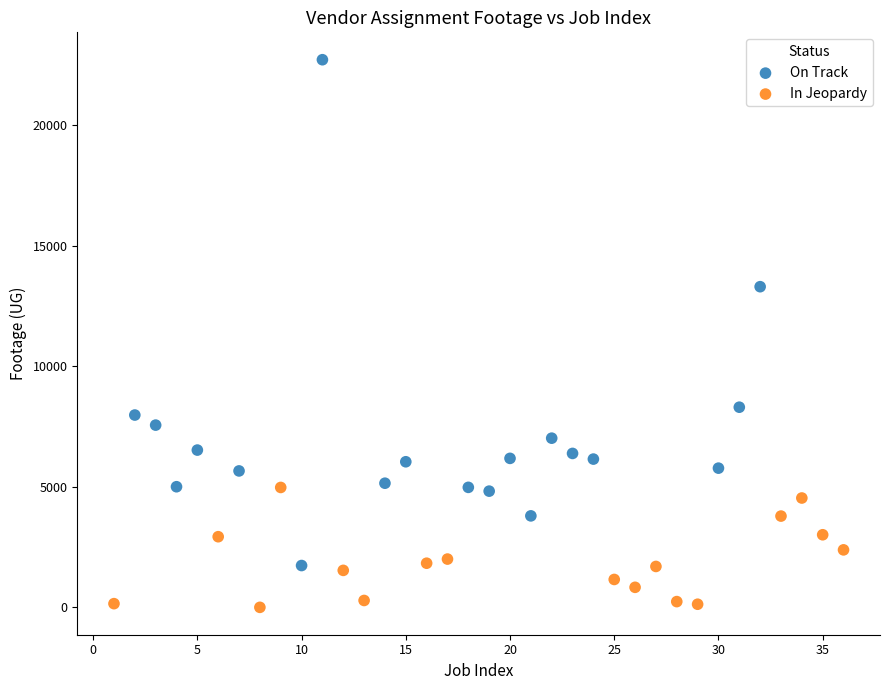

Which series reaches the maximum Y coordinate?

On Track